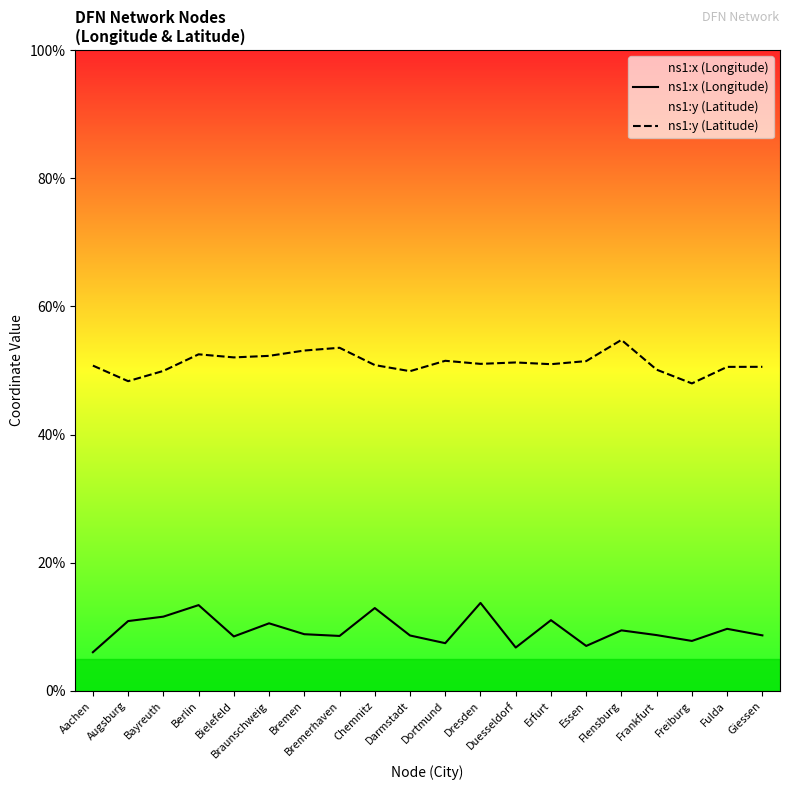

How many interior local peaks does the ns1:x (Longitude) series have?

7